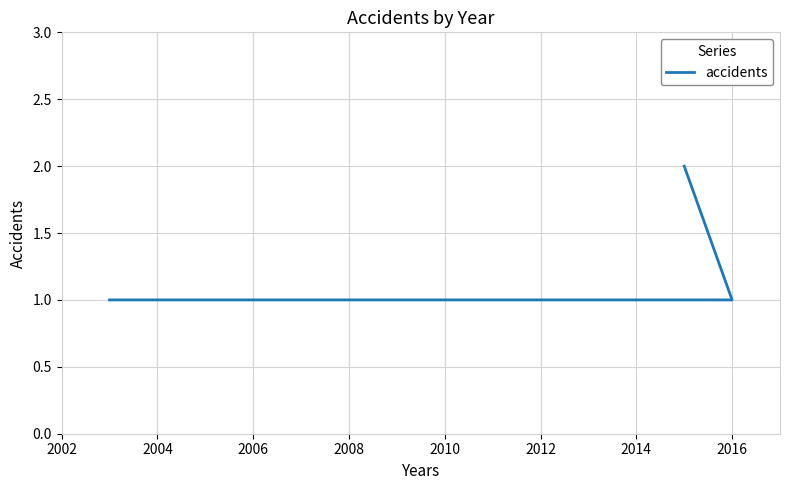

The chart shows a value of 1 at 2006. True or false?

False